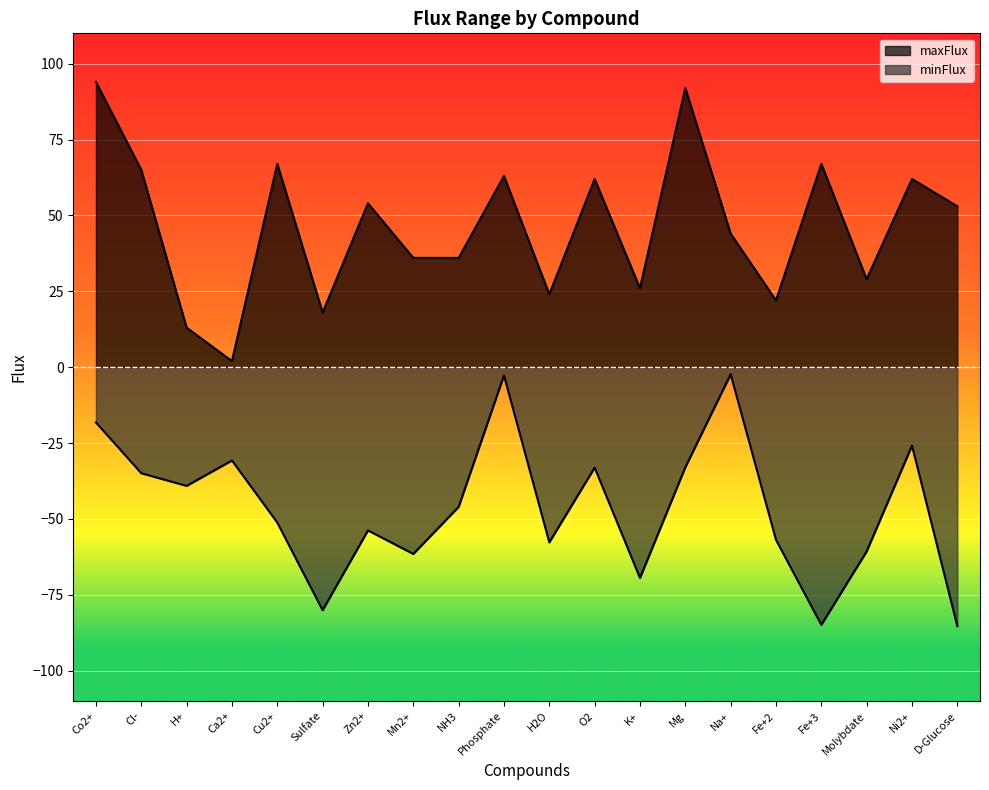

How many interior local valleys does the maxFlux series have?

6